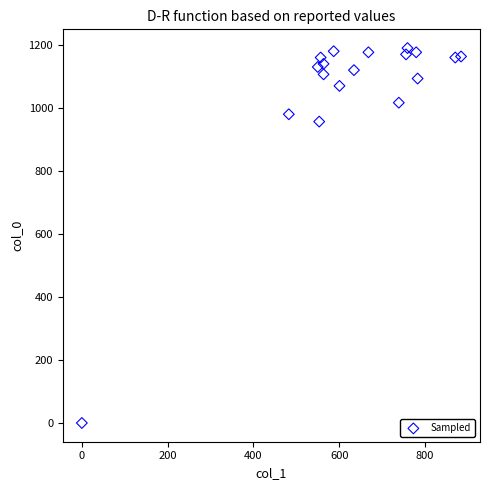

What Y value in the scatter plot is closest to 595?

956.7